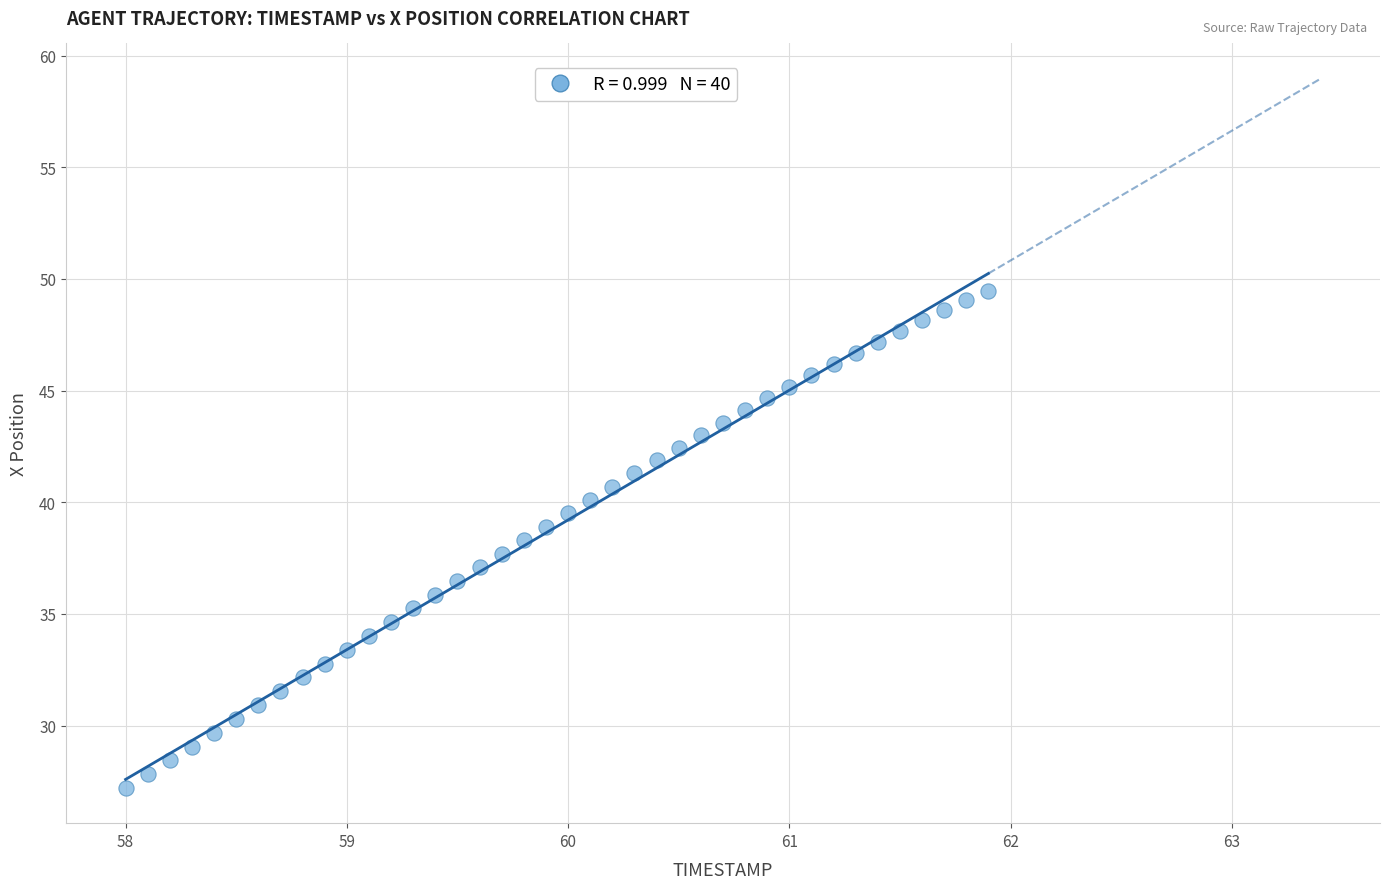

What is the range of Y values (max minus min)?

22.3